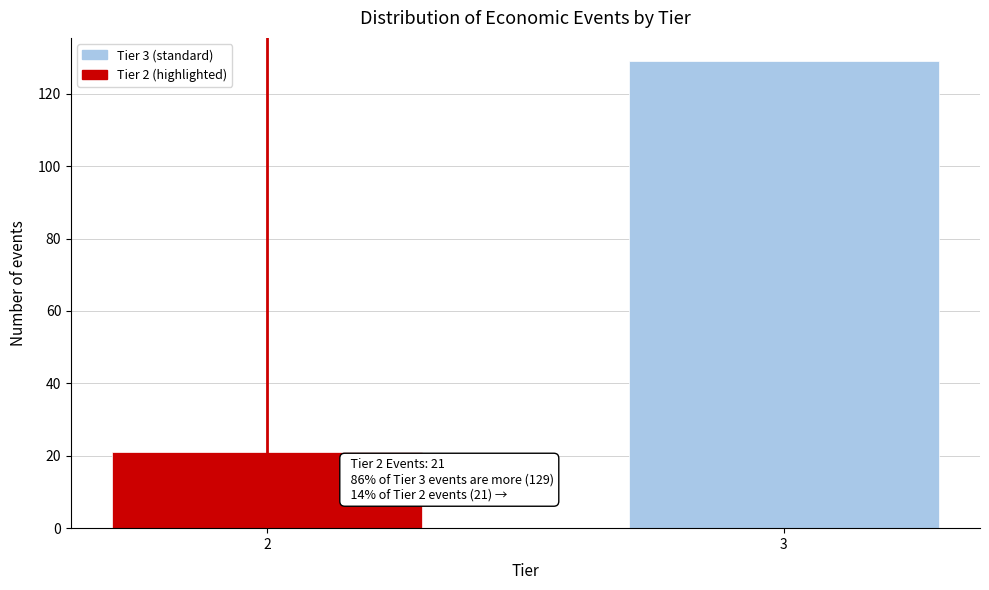

Reading left to right, extract all data points from this chart.

2=21	3=129